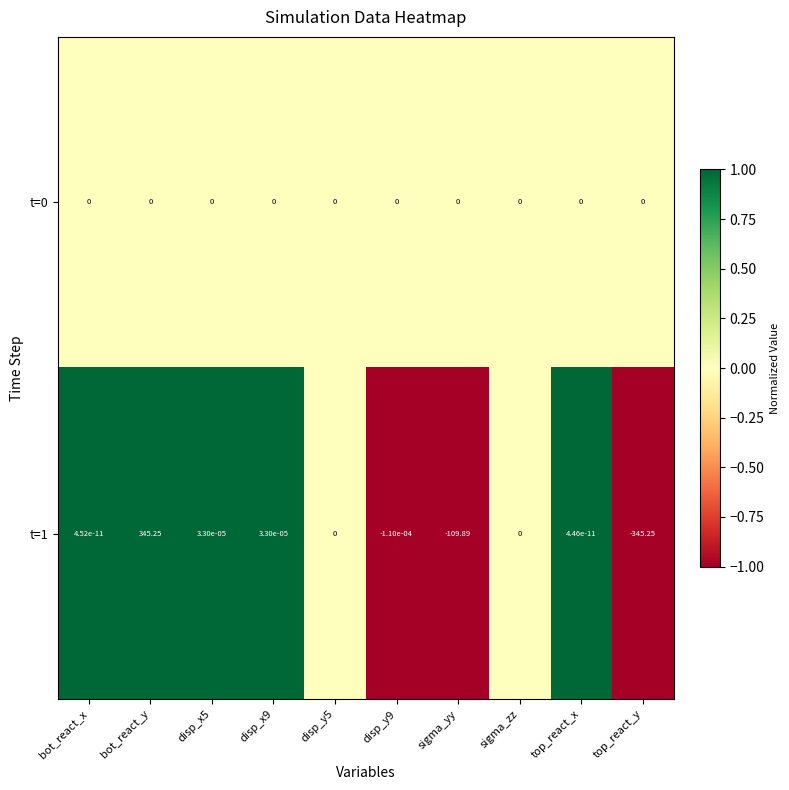

At which category is the sum across all series the highest?

bot_react_y